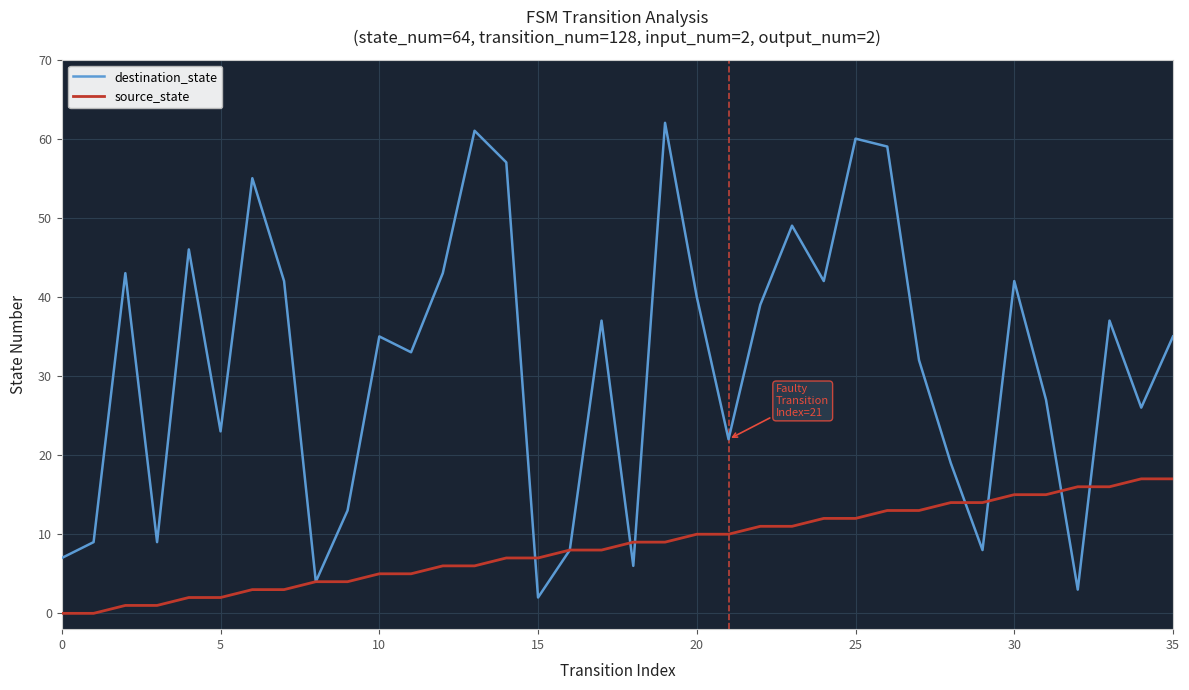

Which series has the largest range (max minus min)?

destination_state